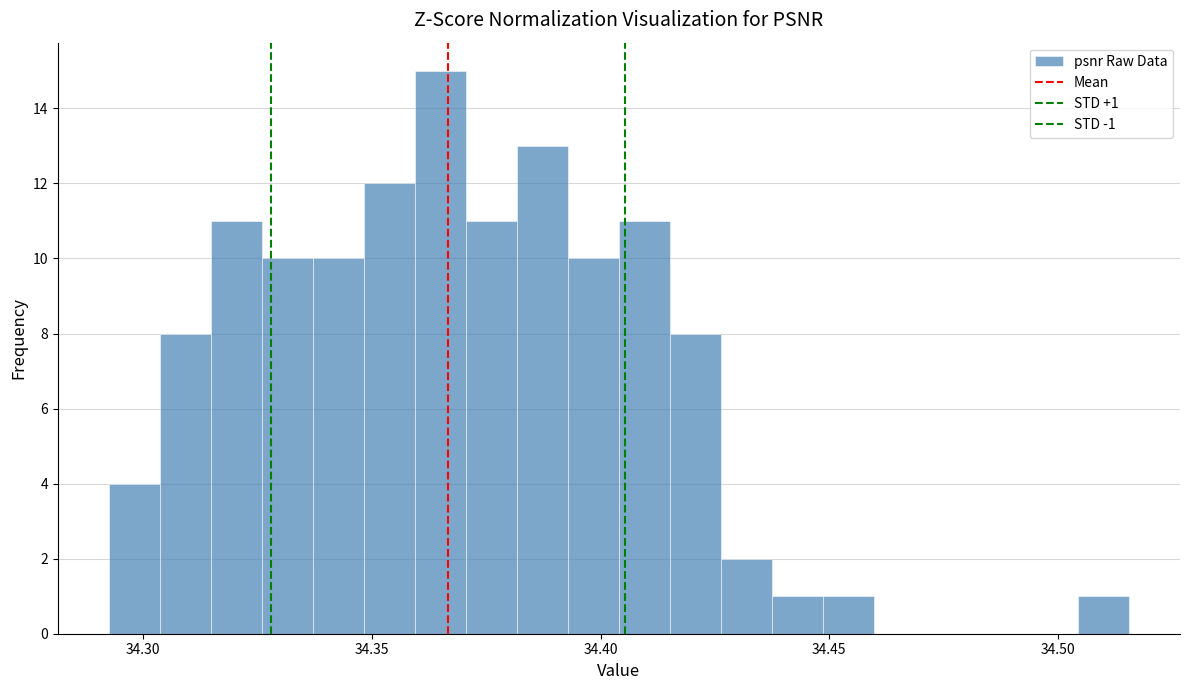

Read against the x-axis, roughly where is the centre of the tallest bar?

34.365